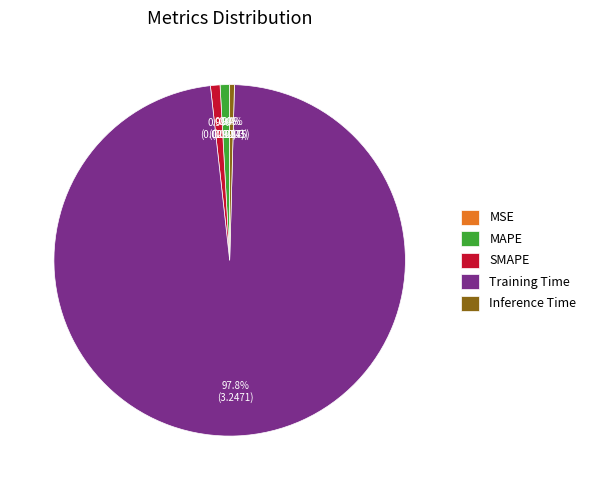

What is the largest slice in the pie chart?

Training Time